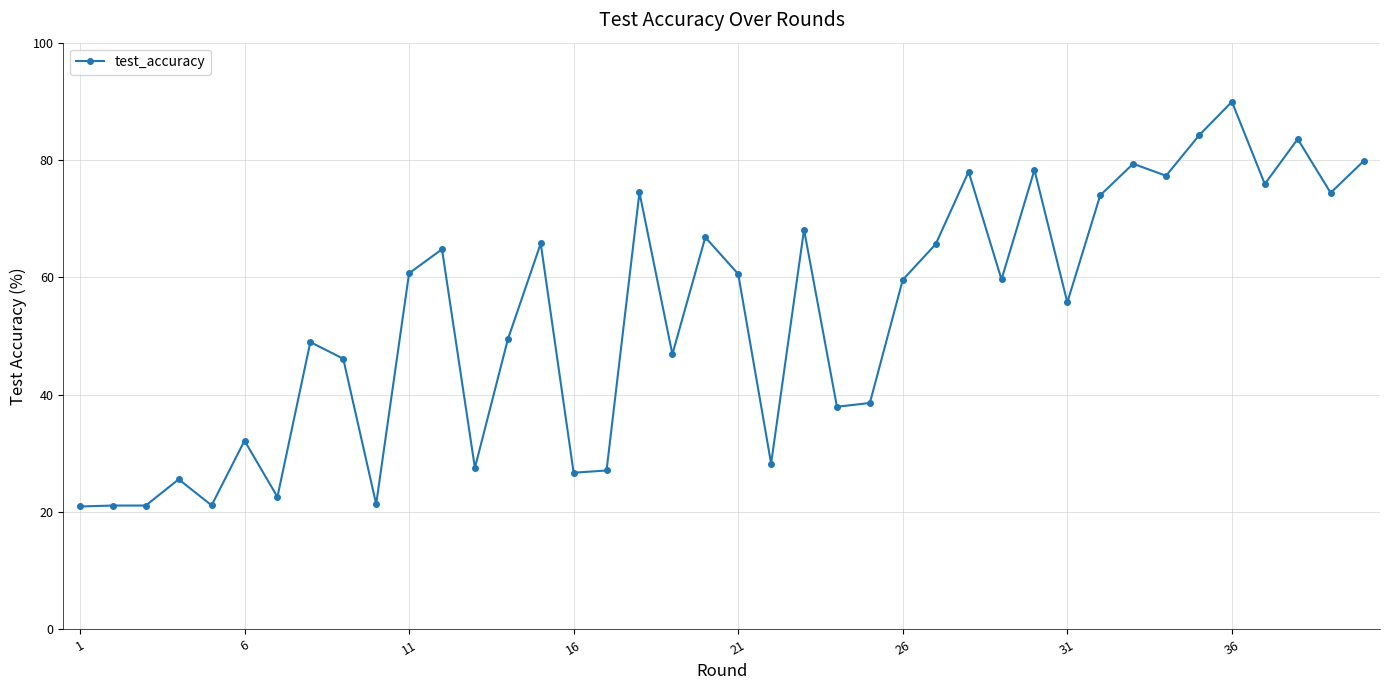

What is the maximum value shown in the chart?

89.9